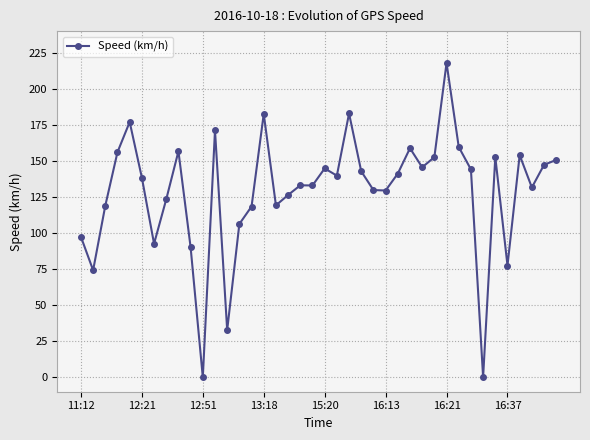

What is the average value?

128.8